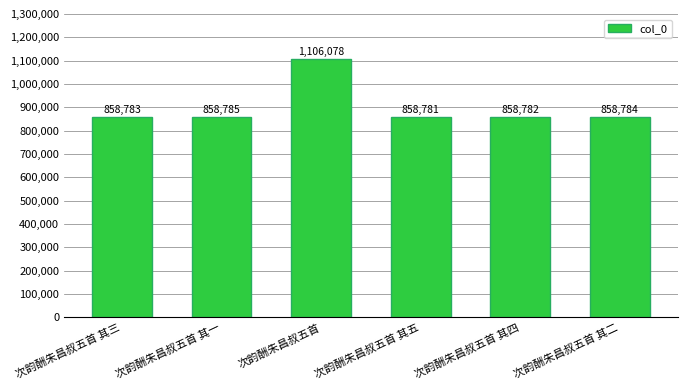

What is the maximum value shown in the chart?

1106078